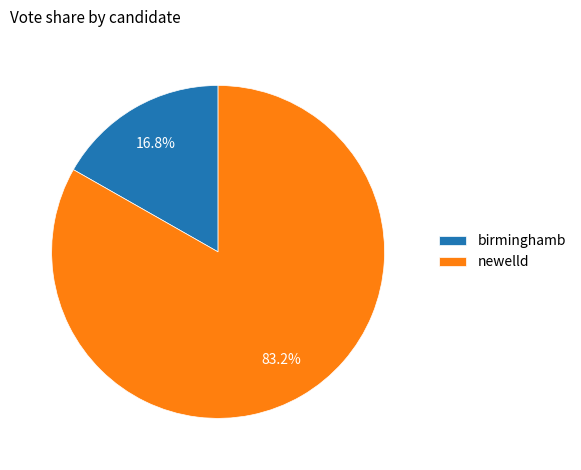

Which slice is the largest?

newelld